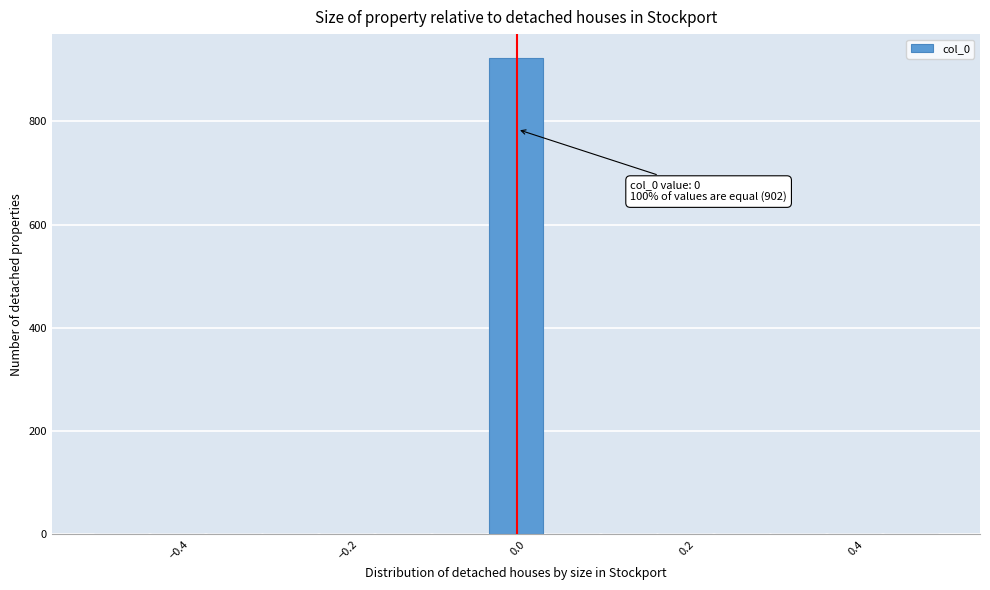

Around what value on the x-axis is the tallest bar? Give the approximate position of its centre, as read against the axis.

0.00